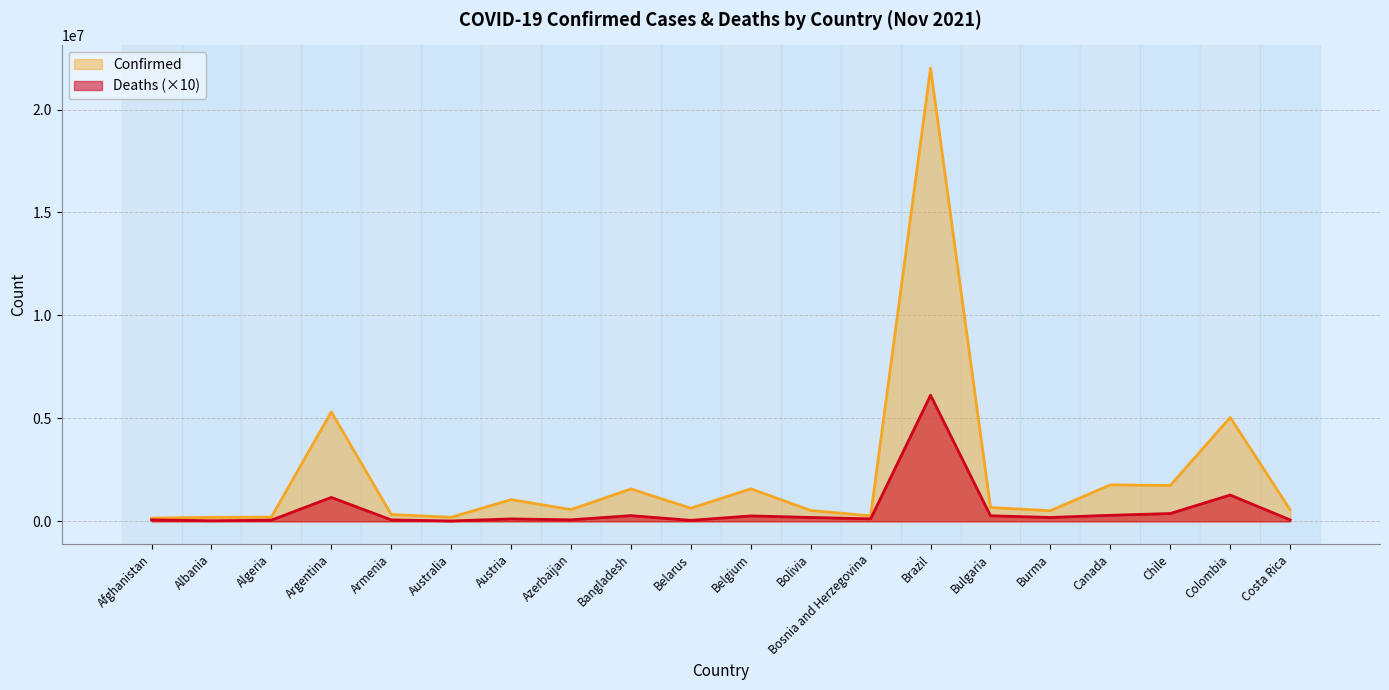

True or false: Deaths has more than 2 points higher than both neighbors.

True